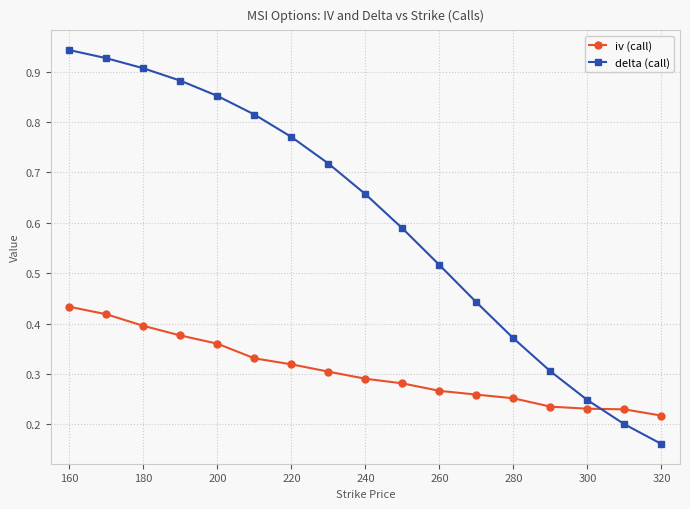

After their last crossing, which series has the higher values: iv (call) or delta (call)?

iv (call)